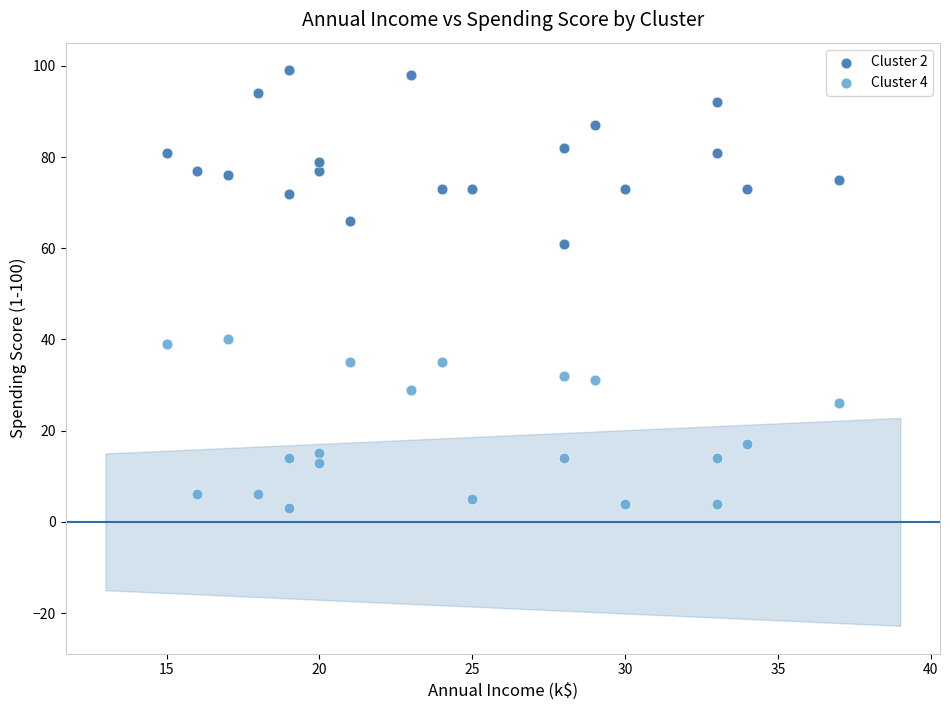

Which series contains the lowest Y value?

Cluster 4